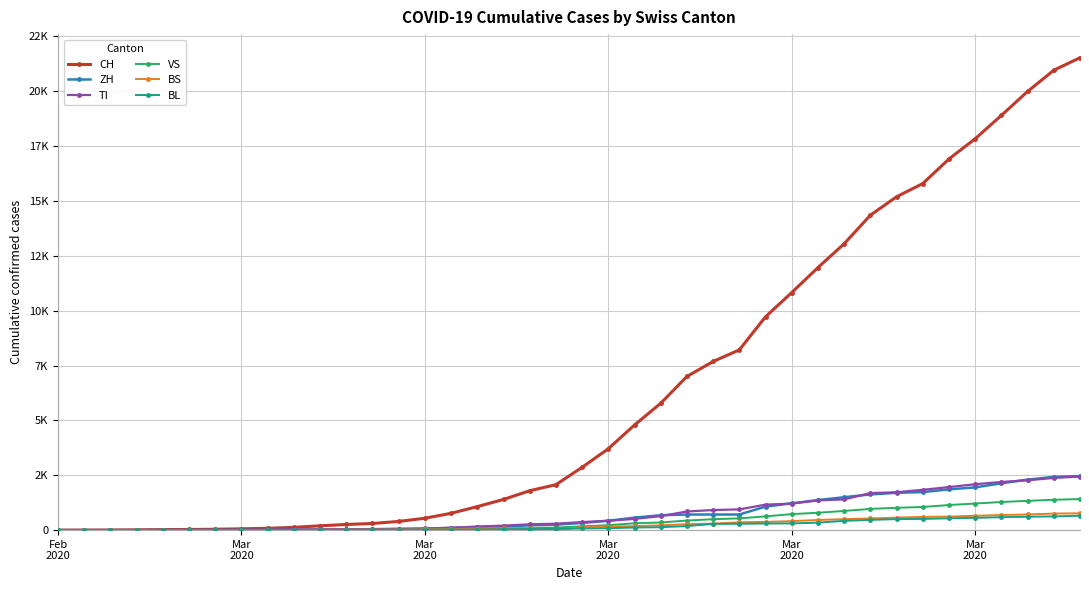

True or false: TI has more than 2 points higher than both neighbors.

False